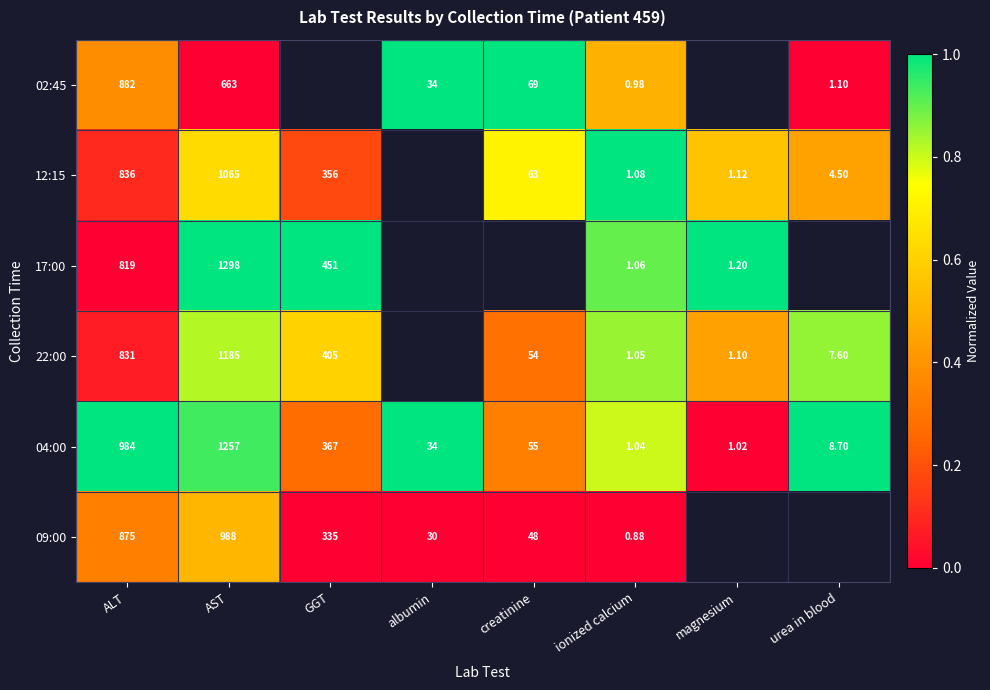

Is the value of 04:00 at urea in blood greater than the value of 12:15 at GGT?

No